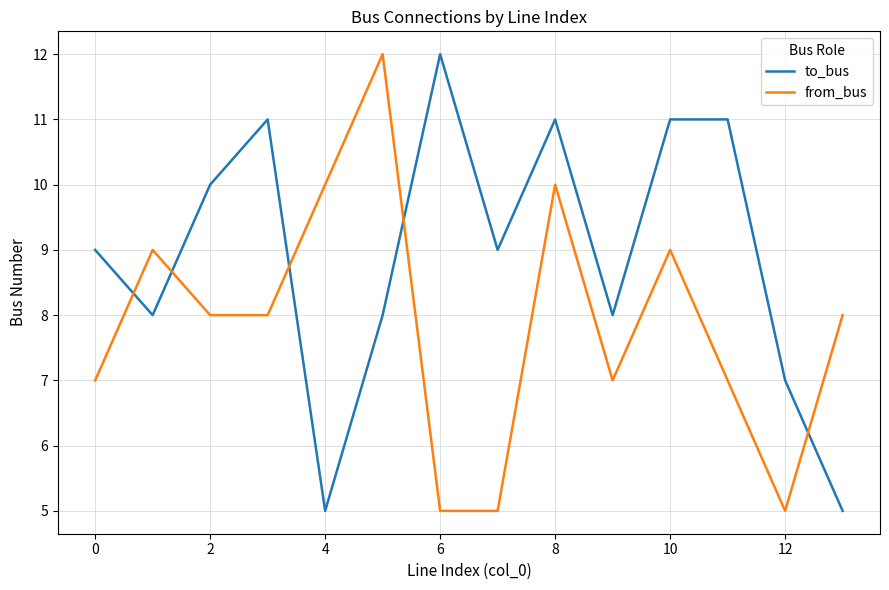

What is the maximum value shown in the chart?

12